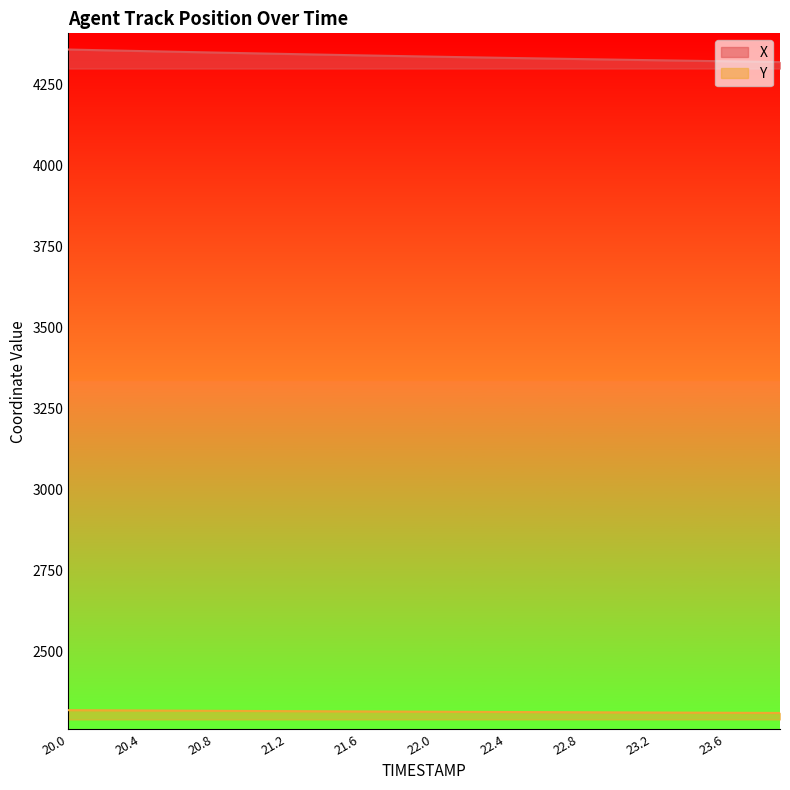

Rank the categories by X value from highest to lowest.

20.0, 20.1, 20.2, 20.3, 20.4, 20.5, 20.6, 20.7, 20.8, 20.9, 21.0, 21.1, 21.2, 21.3, 21.4, 21.5, 21.6, 21.7, 21.8, 21.9, 22.0, 22.1, 22.2, 22.3, 22.4, 22.5, 22.6, 22.7, 22.8, 22.9, 23.0, 23.1, 23.2, 23.3, 23.4, 23.5, 23.6, 23.7, 23.8, 23.9